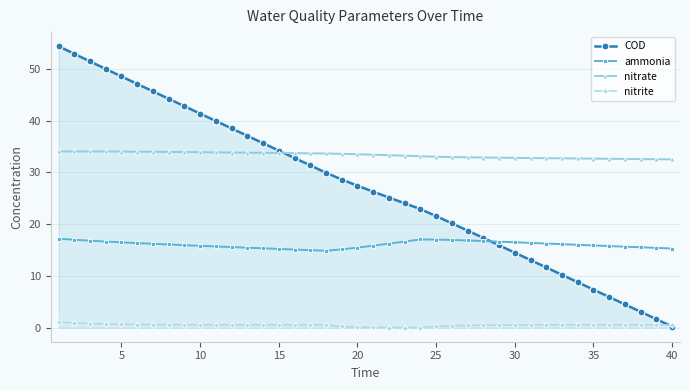

Which series has the largest total across all categories?

nitrate